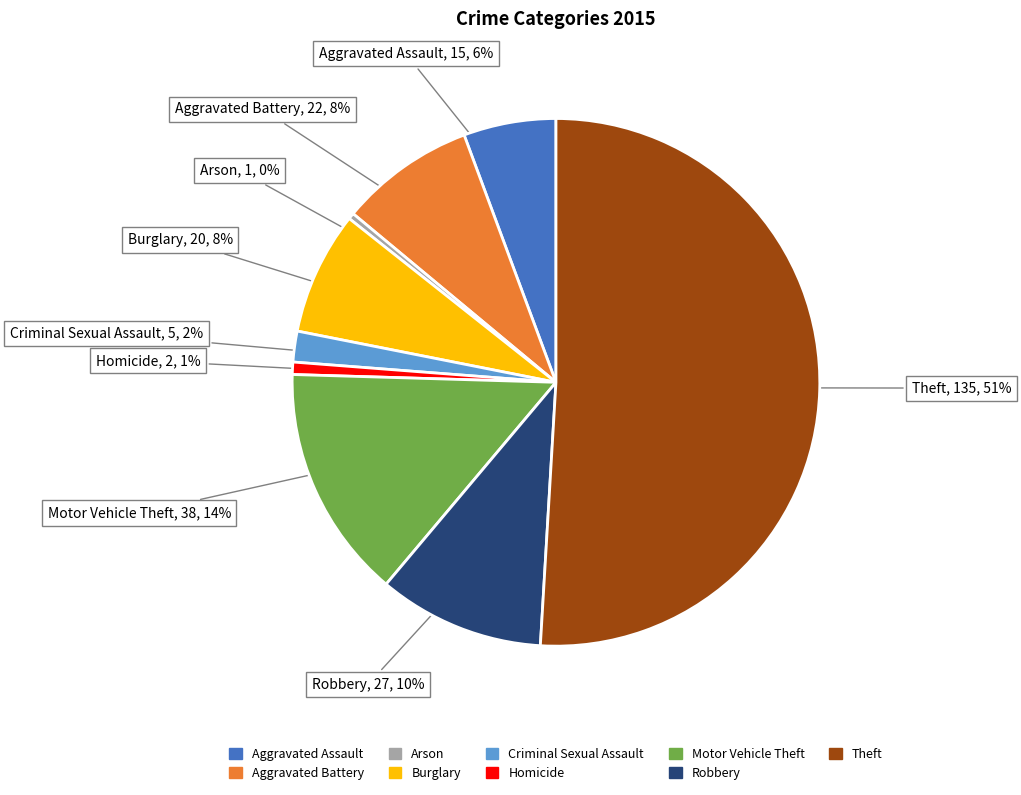

To the nearest percent, what is the combined percentage of Criminal Sexual Assault and Arson?

2%